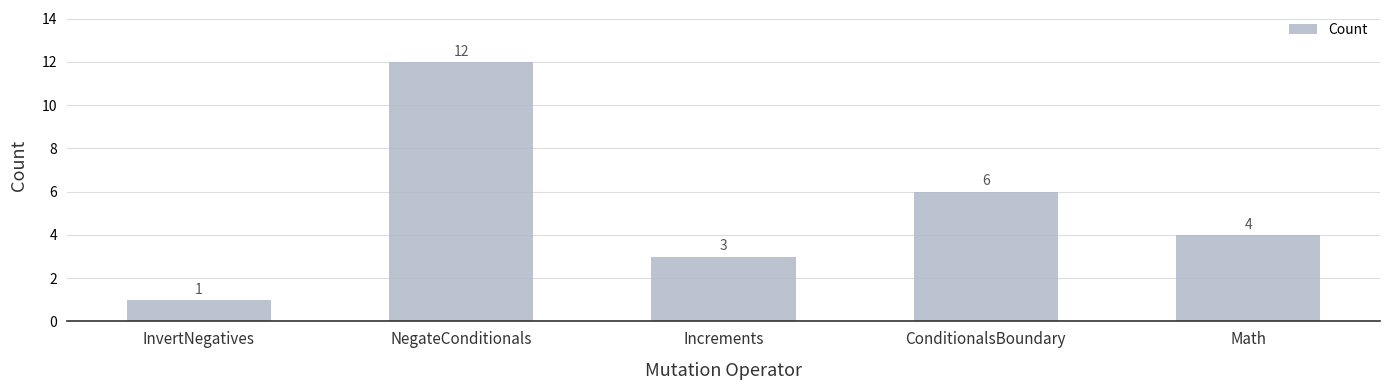

Which label corresponds to the smallest value in the chart?

InvertNegatives